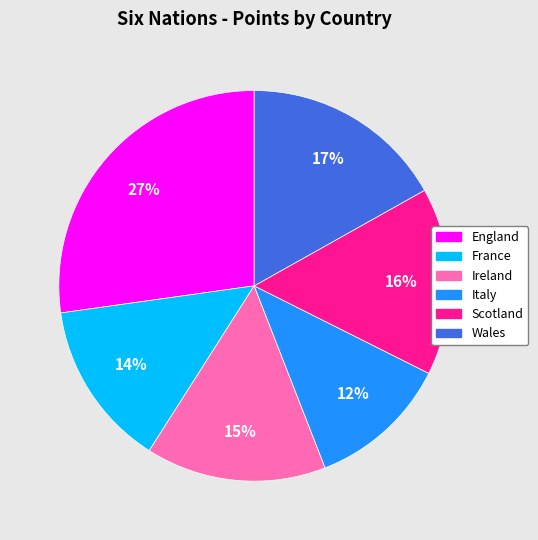

To the nearest percent, what is the average slice percentage?

17%